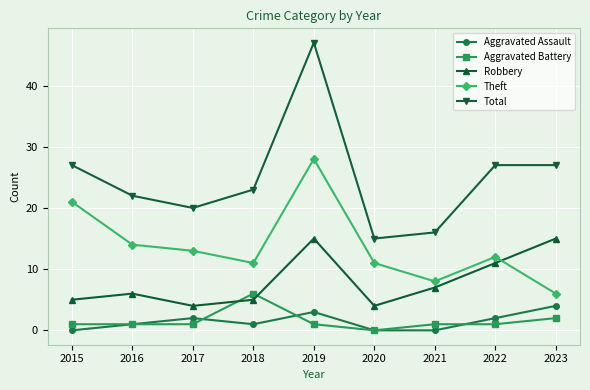

How many distinct data groups are displayed?

5